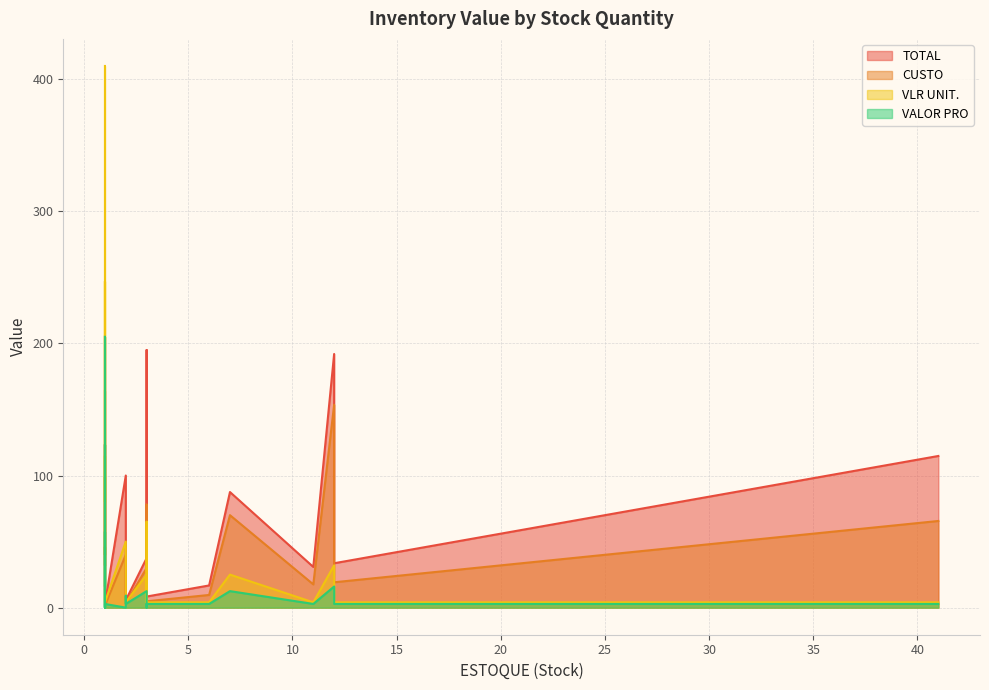

True or false: CUSTO and VALOR PRO cross at least once.

True